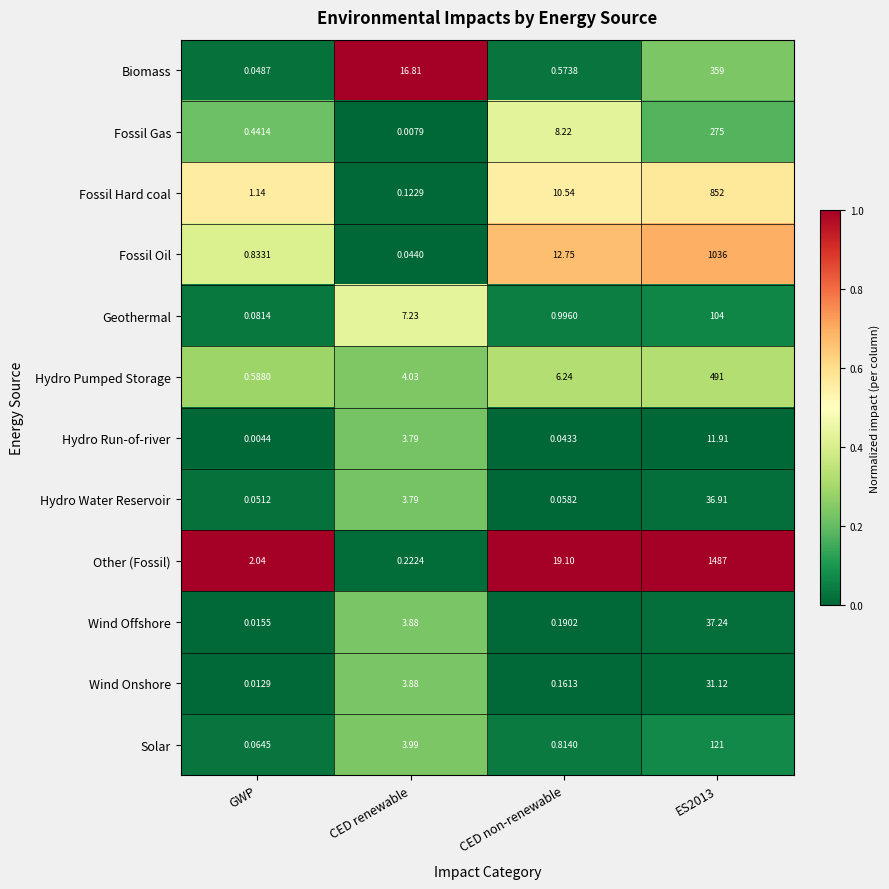

Where is Fossil Gas nearest to the value 137?

CED non-renewable